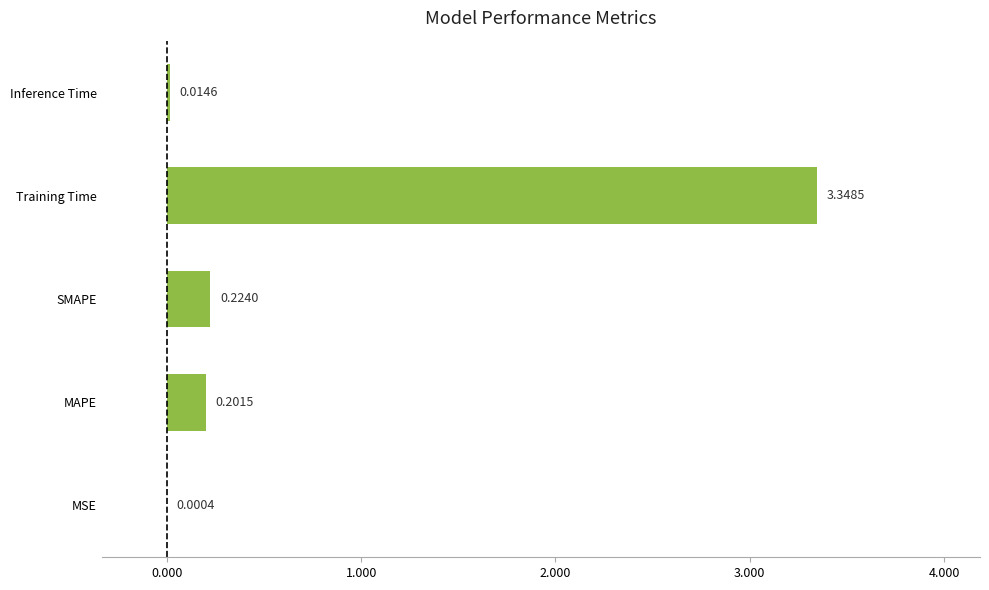

What is the average value?

0.8